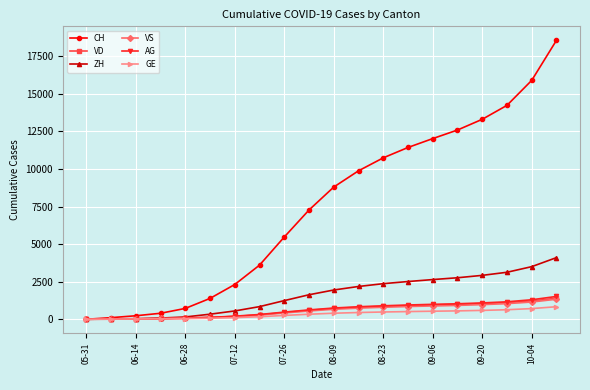

How many values in CH are above zero?

19